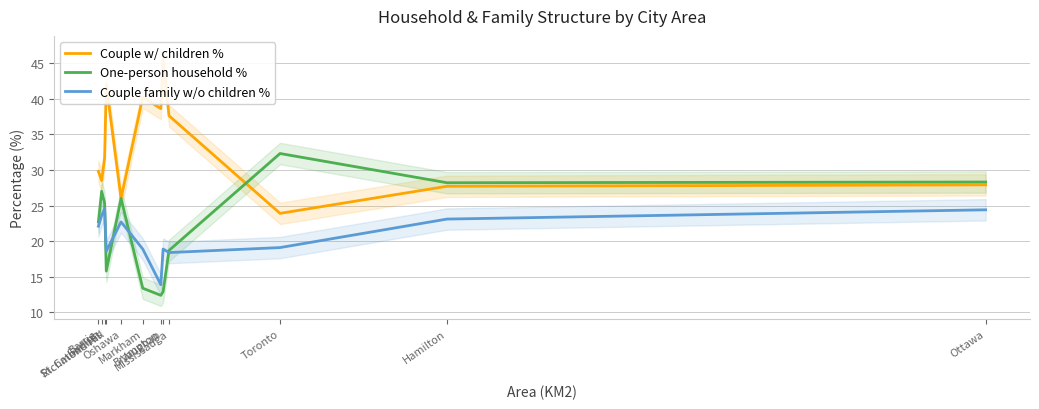

How many data points in Couple family w/o children % are above 22?

6